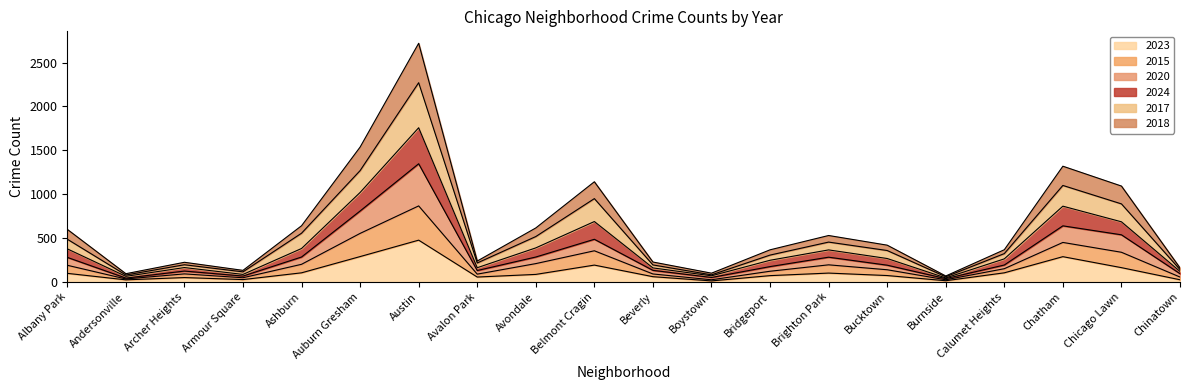

True or false: 2015 has more than 2 interior local peaks.

True